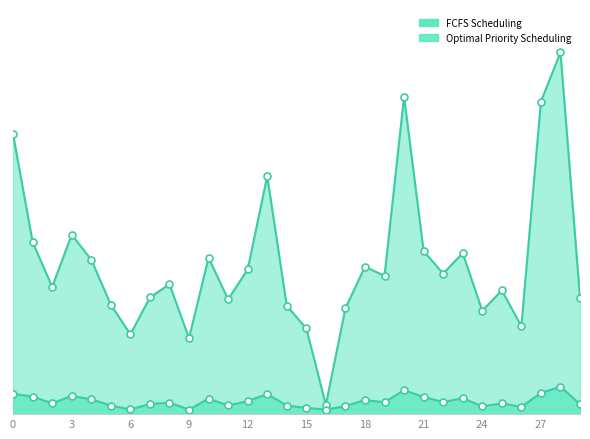

Is the value of Optimal Priority Scheduling at 26 greater than the value of FCFS Scheduling at 16?

No